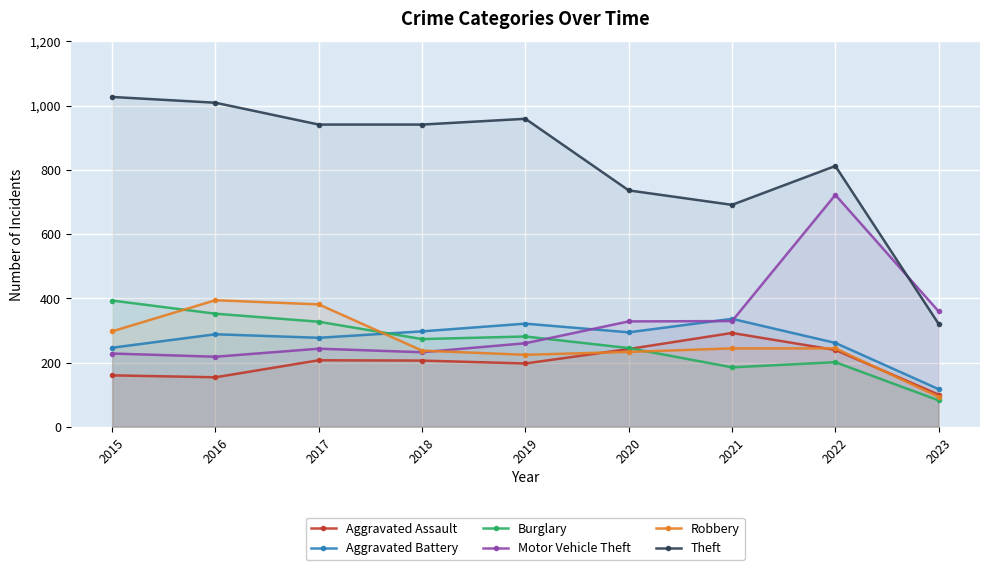

What is the sum of all Aggravated Battery values?

2437